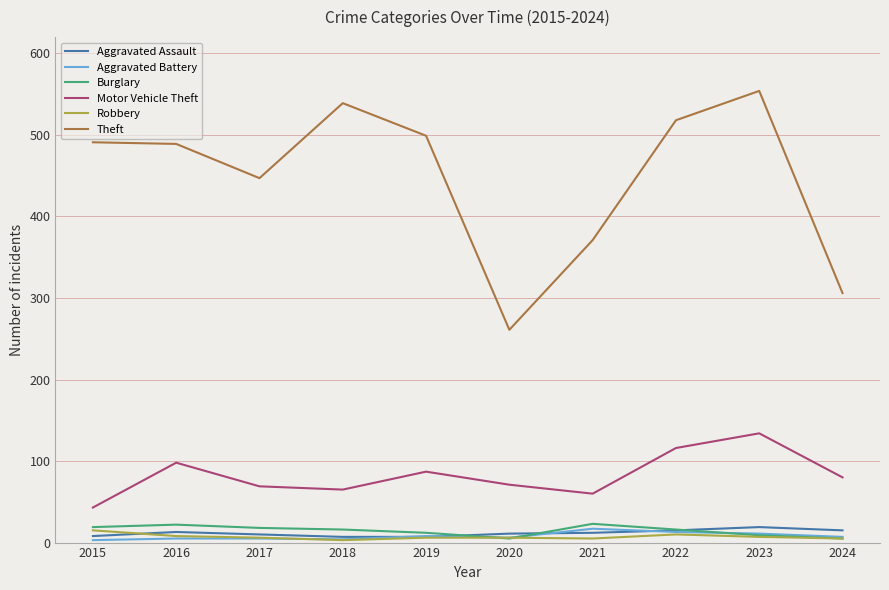

Is this an area chart (filled region under the line)?

No